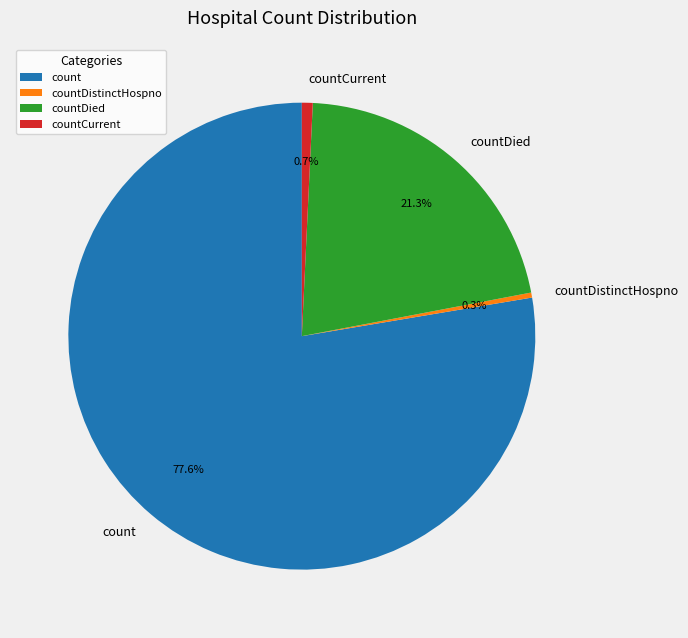

Does any single category account for the majority?

Yes